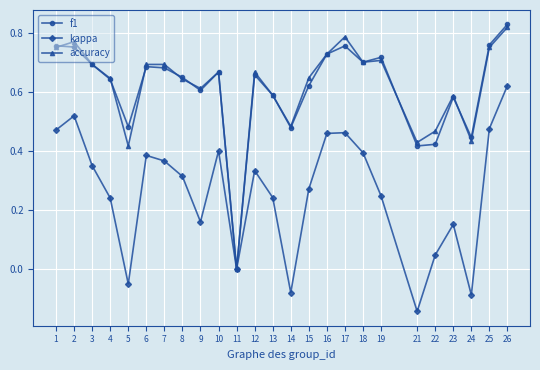

What are all the series names shown in the legend?

f1, kappa, accuracy